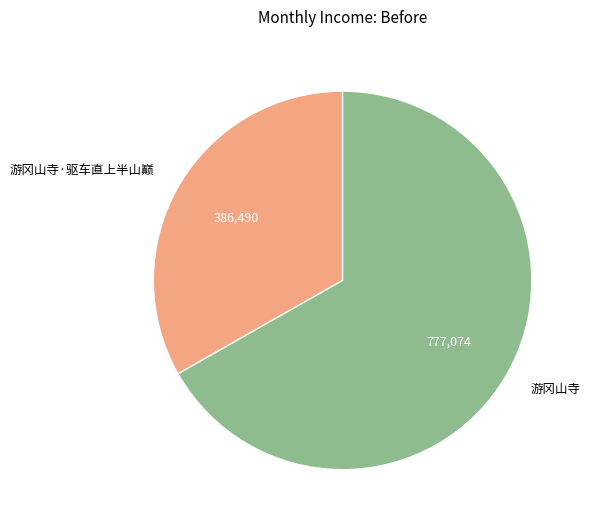

How many segments does this pie chart have?

2